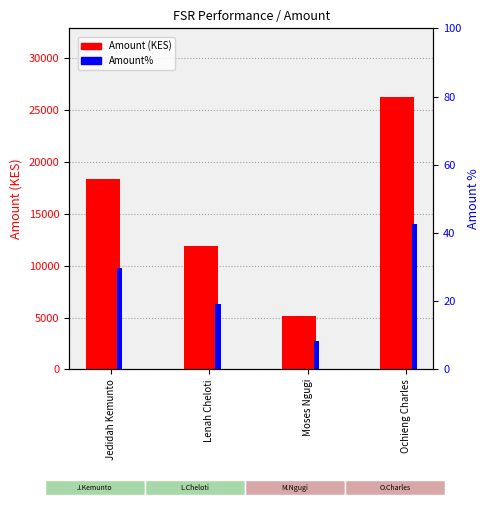

Rank the series at Moses Ngugi from highest to lowest value.

Amount (KES), Amount%